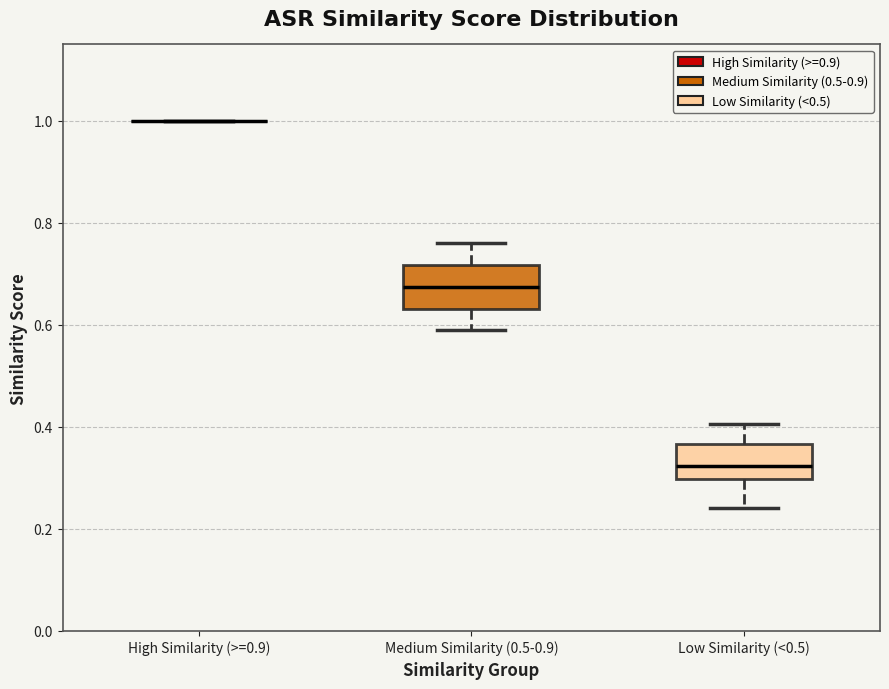

Reading left to right, transcribe this box plot: for each box, give where its median line is, the range the box spans, and where its two whiskers end, as read against the y-axis. The values are not printed on the chart, so give them approximately, as read against the axis.

High Similarity (>=0.9): box collapsed to a line at 1.00, whiskers 1.00 to 1.00
Medium Similarity (0.5-0.9): median 0.68, box 0.64 to 0.72, whiskers 0.58 to 0.76
Low Similarity (<0.5): median 0.32, box 0.30 to 0.36, whiskers 0.24 to 0.40